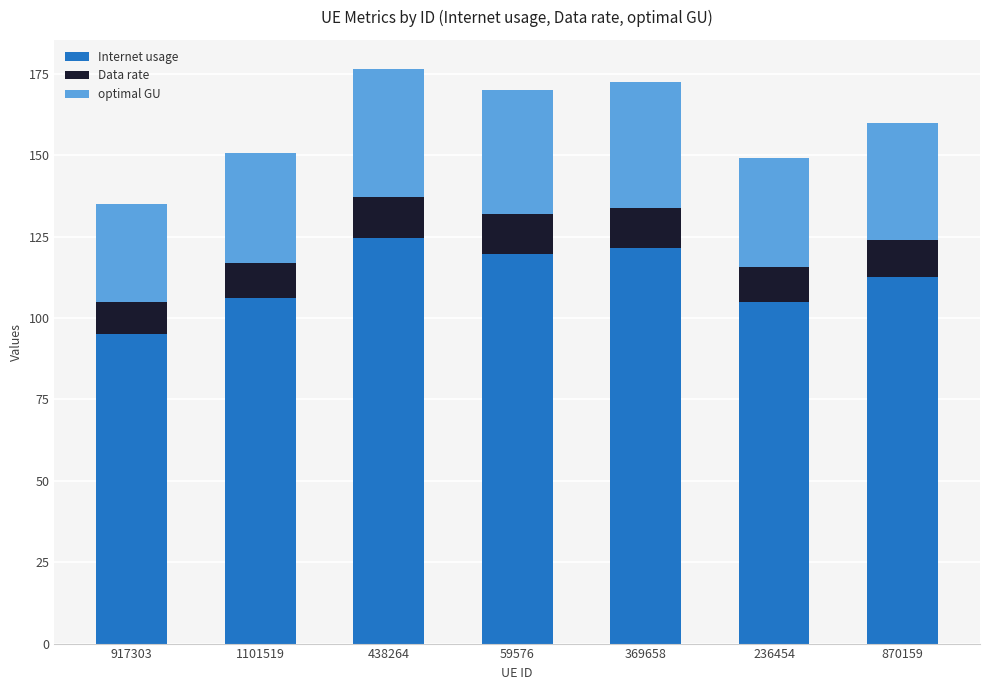

Reading right to left, what are the values for Internet usage?

112.7	105.0	121.5	119.7	124.4	106.1	95.2